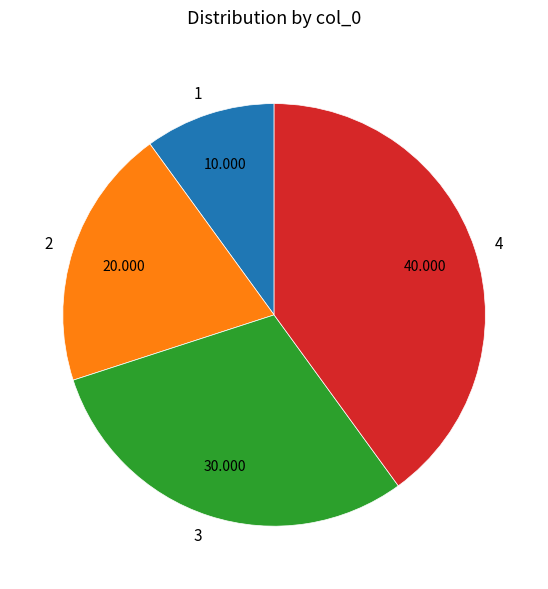

Which slice is the smallest?

1